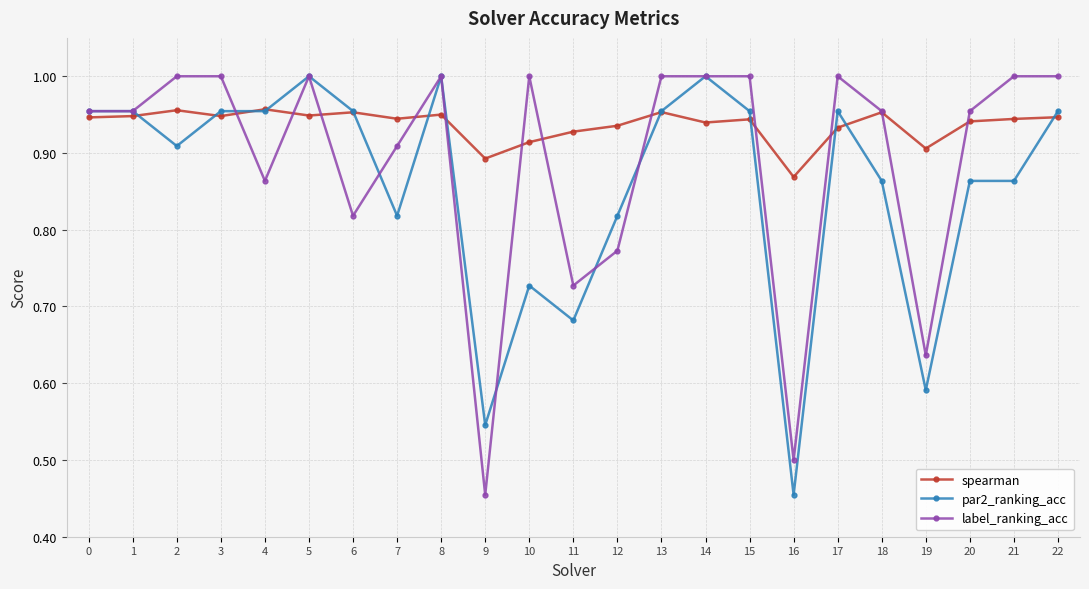

At which label does spearman reach its minimum?

16